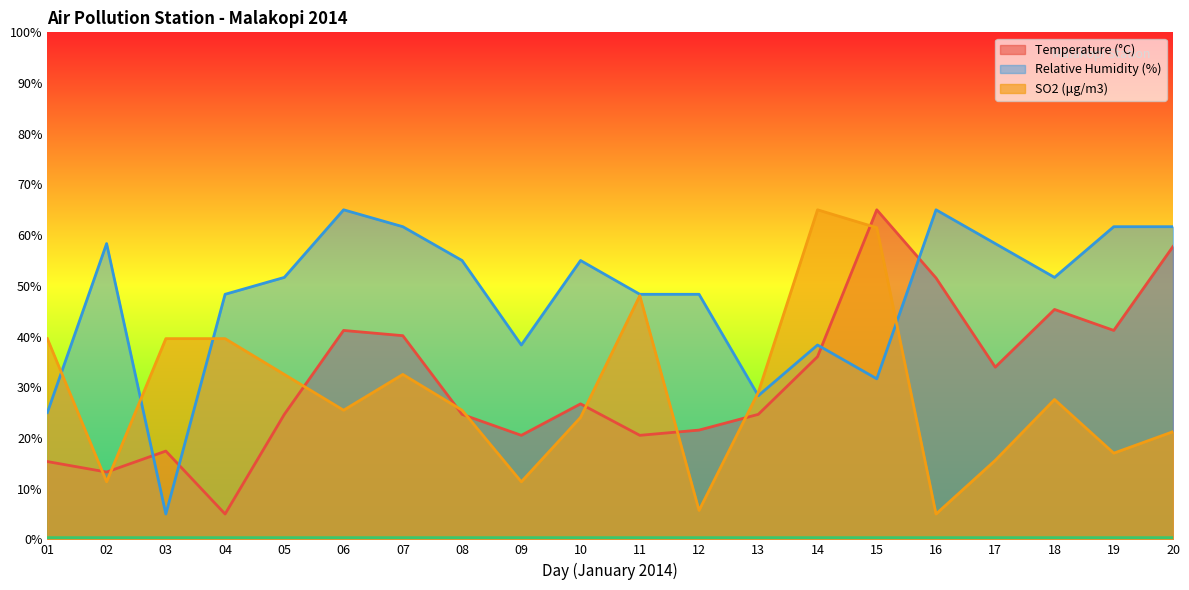

What are all the series names shown in the legend?

Temperature (°C), Relative Humidity (%), SO2 (μg/m3)